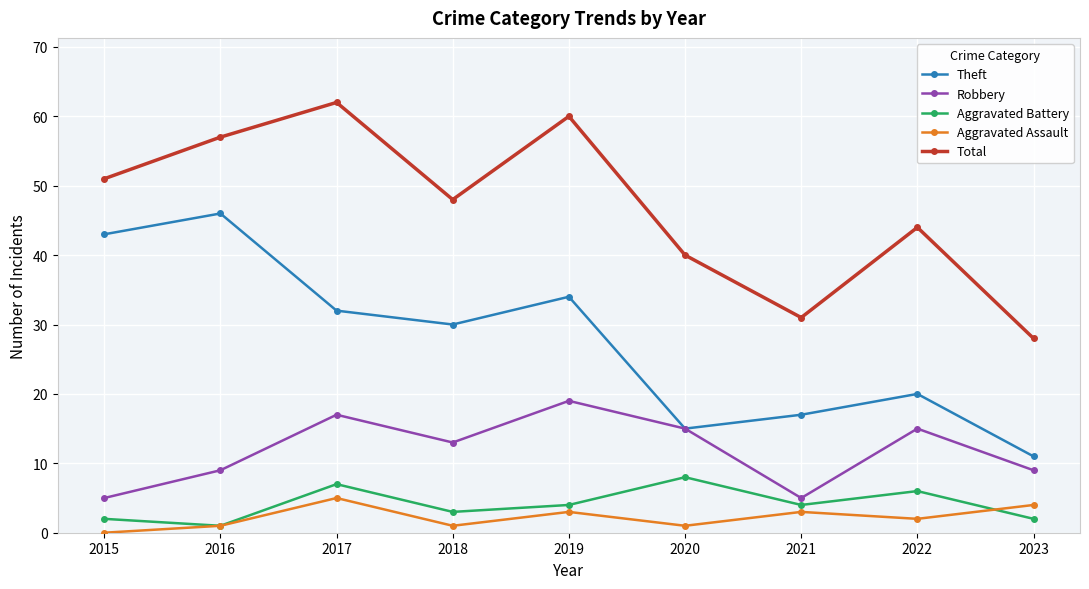

What value does the Aggravated Battery series have at 2023?

2